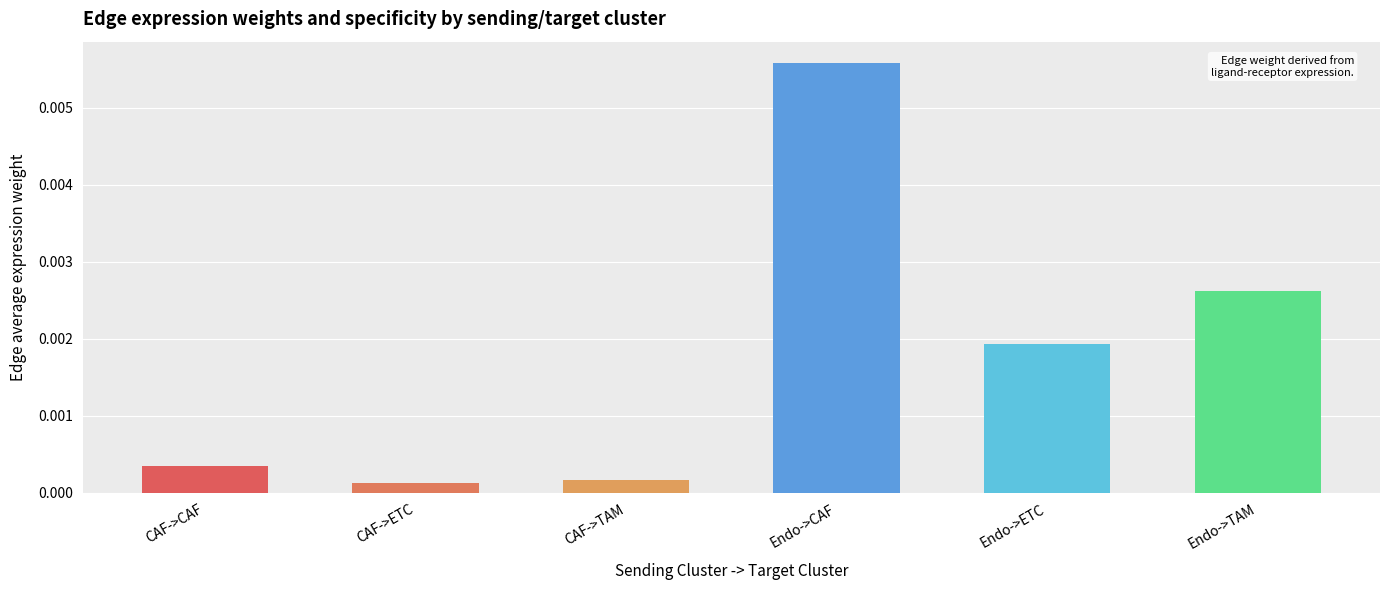

Between Endo->ETC and CAF->TAM, which is larger?

Endo->ETC